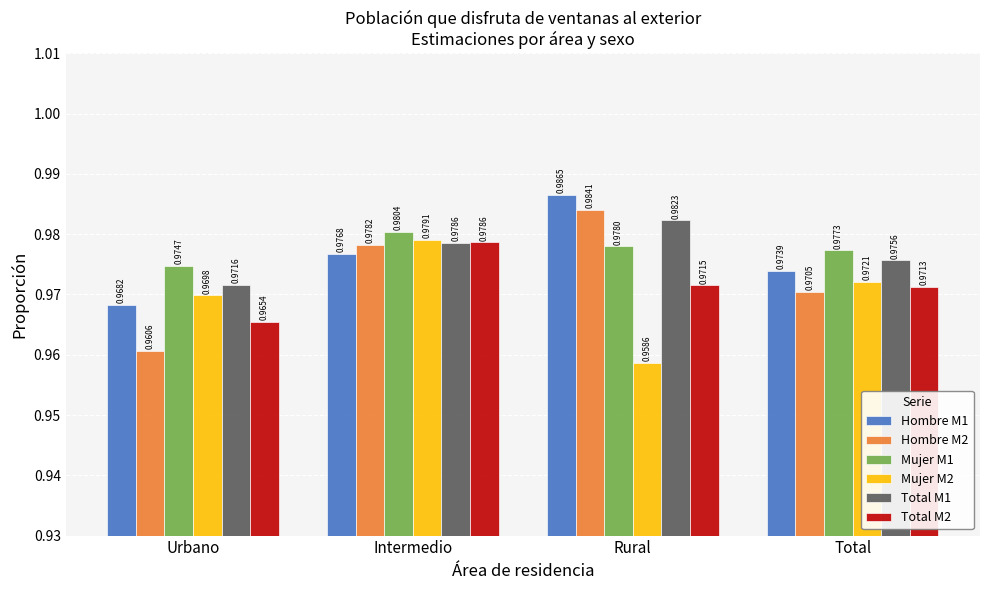

Is the value of Total M1 at Rural greater than the value of Hombre M1 at Total?

Yes